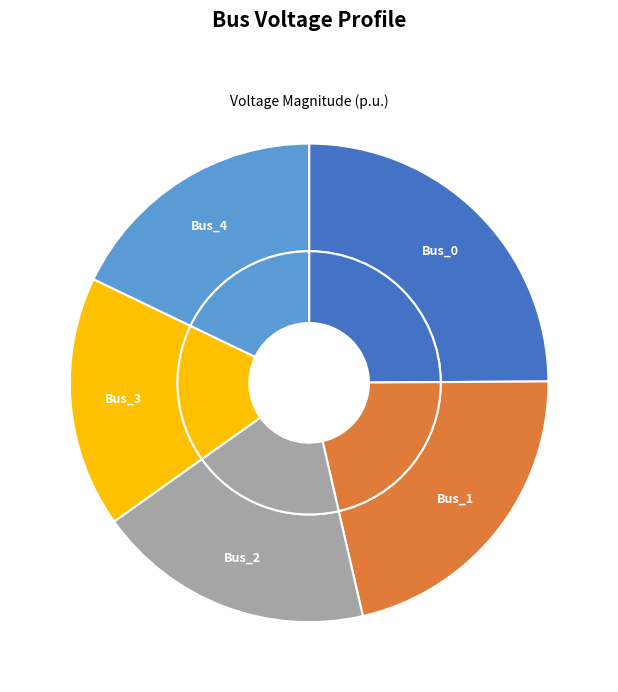

The Bus_0 slice represents 25% of the pie. True or false?

True